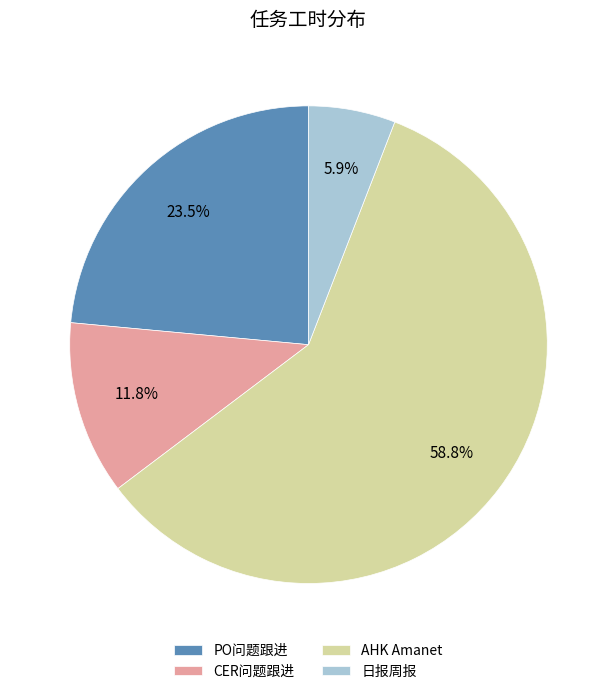

Do CER问题跟进 and AHK Amanet together represent more than half of the pie?

Yes